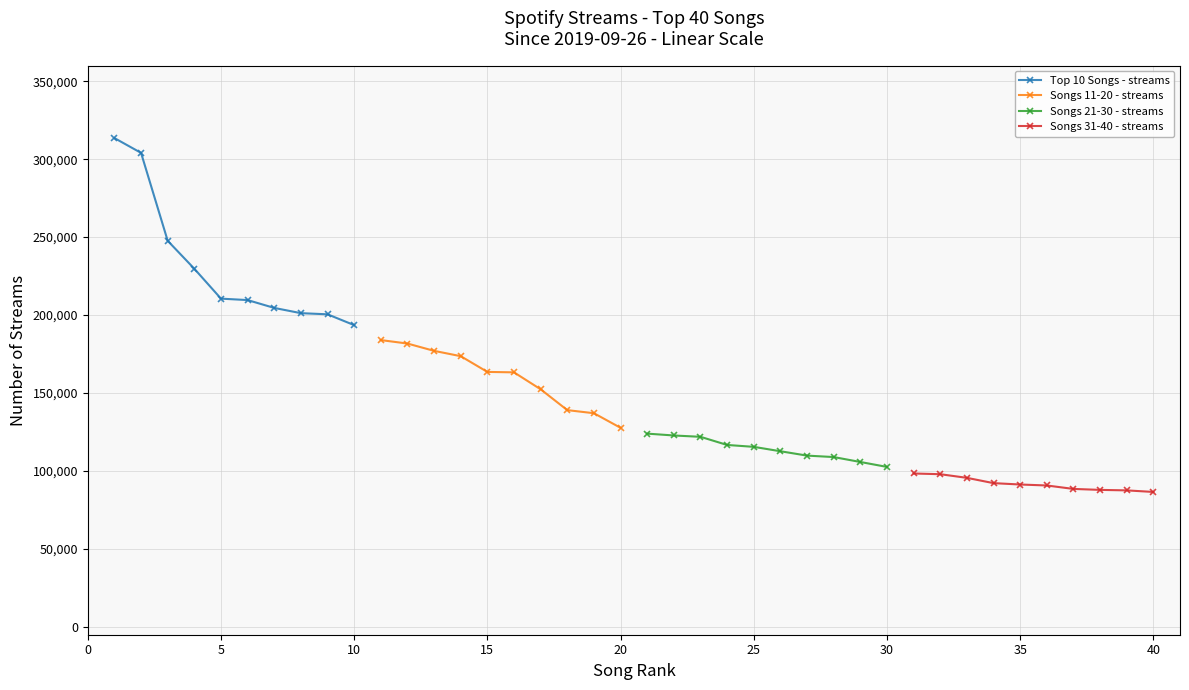

The value of Songs 21-30 - streams at 25 is 115496. True or false?

True